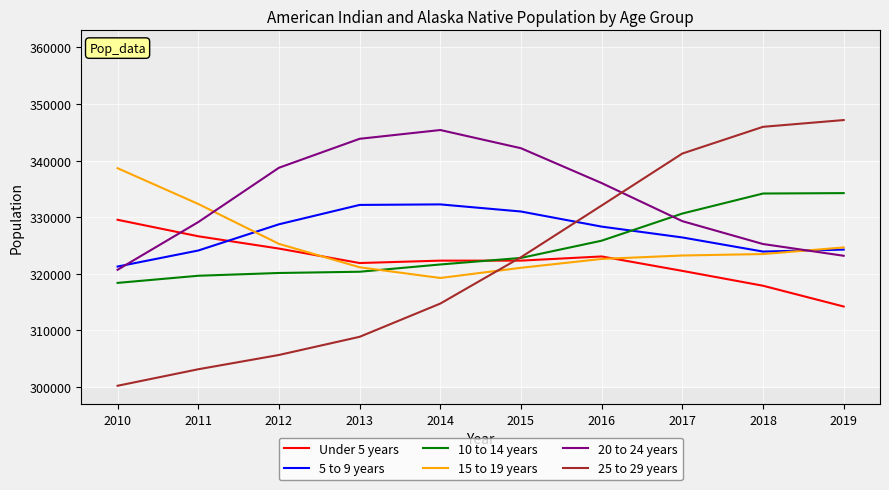

How many lines are shown in the chart?

6